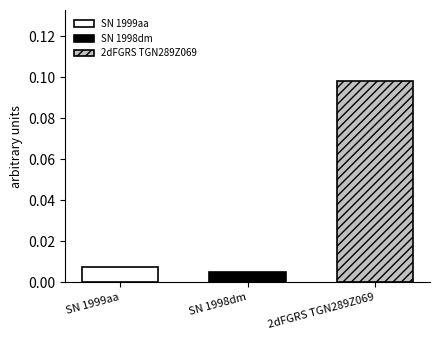

Rank the categories by SN 1999aa value from highest to lowest.

SN 1998dm